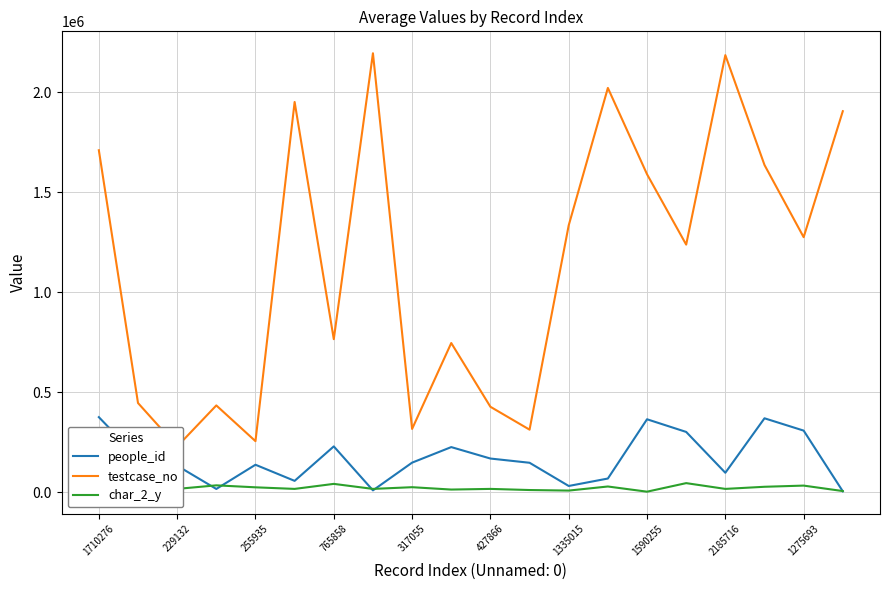

Which series has the largest range (max minus min)?

testcase_no